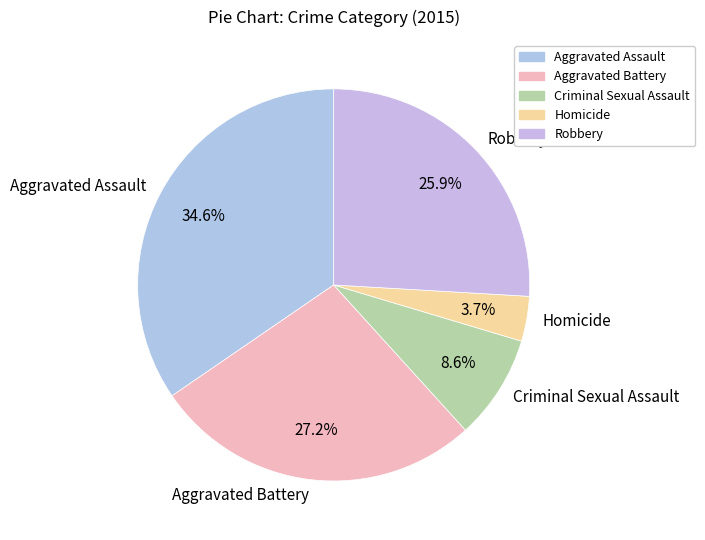

What is the total percentage of Homicide and Aggravated Battery?

30.9%